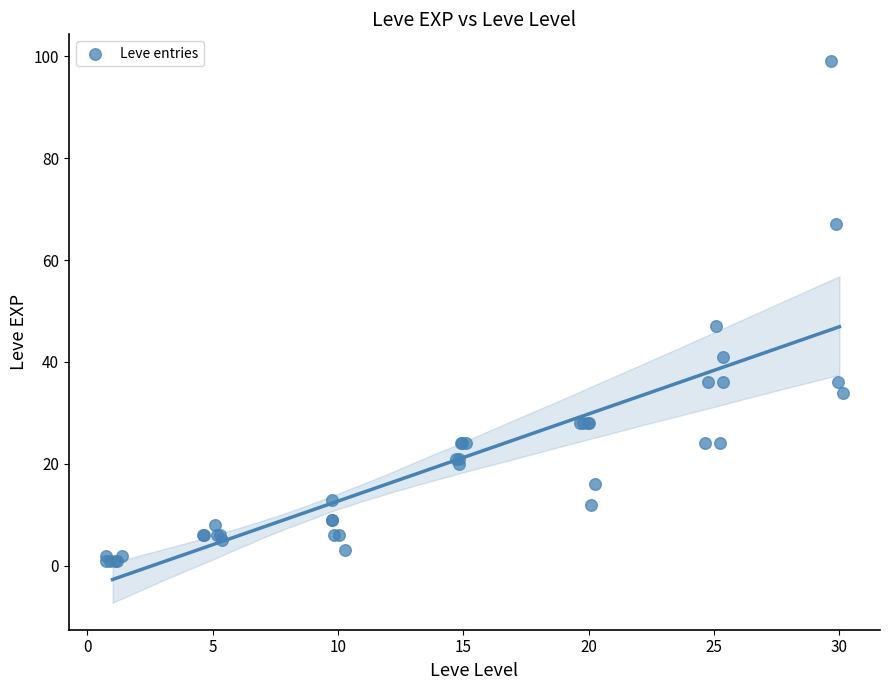

What Y value in the scatter plot is closest to 50?

47